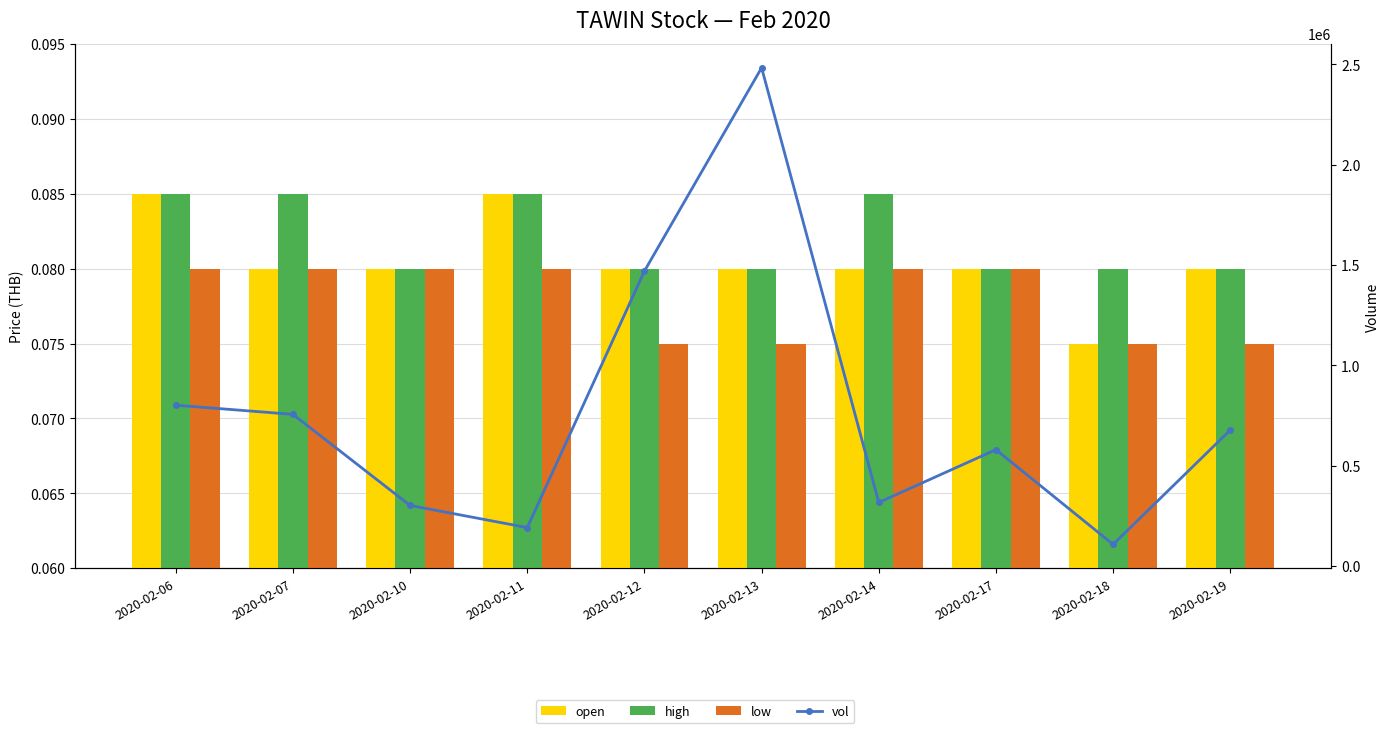

Reading left to right, list all the values displayed in this chart.

open: 2020-02-06=0.1	2020-02-07=0.1	2020-02-10=0.1	2020-02-11=0.1	2020-02-12=0.1	2020-02-13=0.1	2020-02-14=0.1	2020-02-17=0.1	2020-02-18=0.1	2020-02-19=0.1
high: 2020-02-06=0.1	2020-02-07=0.1	2020-02-10=0.1	2020-02-11=0.1	2020-02-12=0.1	2020-02-13=0.1	2020-02-14=0.1	2020-02-17=0.1	2020-02-18=0.1	2020-02-19=0.1
low: 2020-02-06=0.1	2020-02-07=0.1	2020-02-10=0.1	2020-02-11=0.1	2020-02-12=0.1	2020-02-13=0.1	2020-02-14=0.1	2020-02-17=0.1	2020-02-18=0.1	2020-02-19=0.1
vol: 2020-02-06=801700.0	2020-02-07=756000.0	2020-02-10=302000.0	2020-02-11=192000.0	2020-02-12=1470000.0	2020-02-13=2483000.0	2020-02-14=317100.0	2020-02-17=580000.0	2020-02-18=108000.0	2020-02-19=678000.0